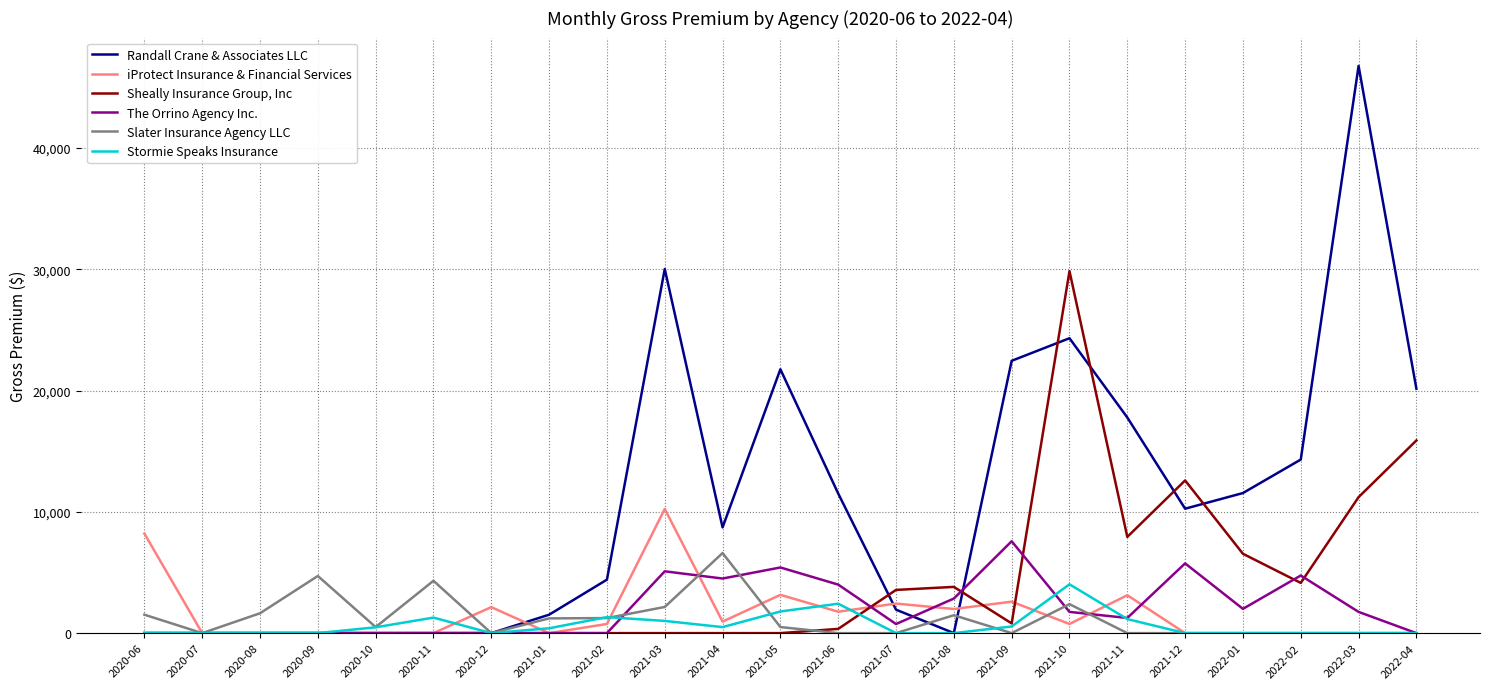

List the series in order of their peak value, lowest first.

Stormie Speaks Insurance, Slater Insurance Agency LLC, The Orrino Agency Inc., iProtect Insurance & Financial Services, Sheally Insurance Group, Inc, Randall Crane & Associates LLC